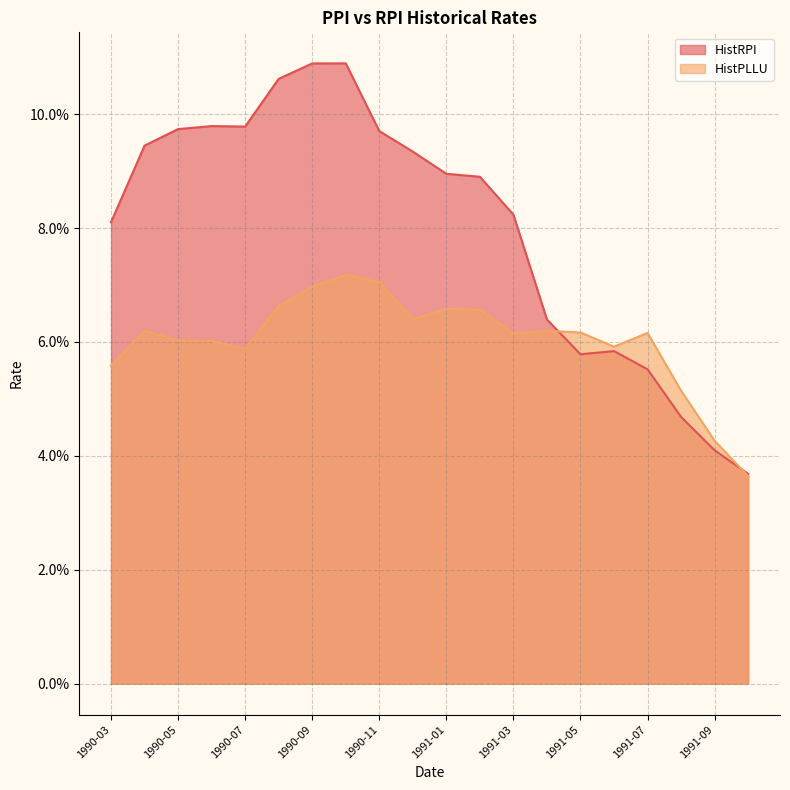

The HistRPI series shows 0.1 at 1991-07. True or false?

False